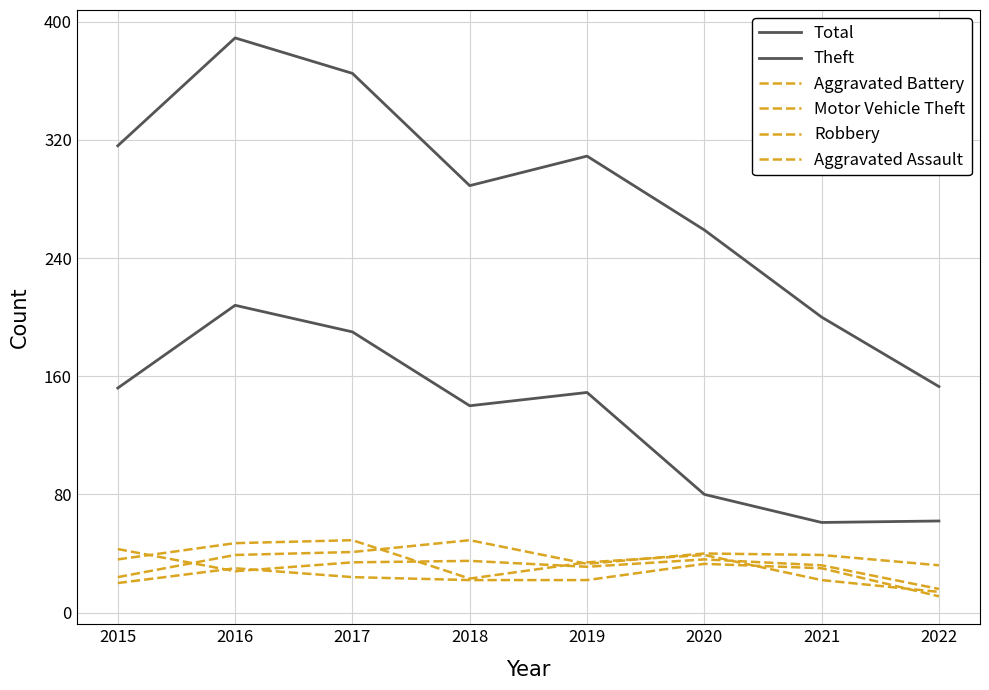

How many lines are shown in the chart?

6